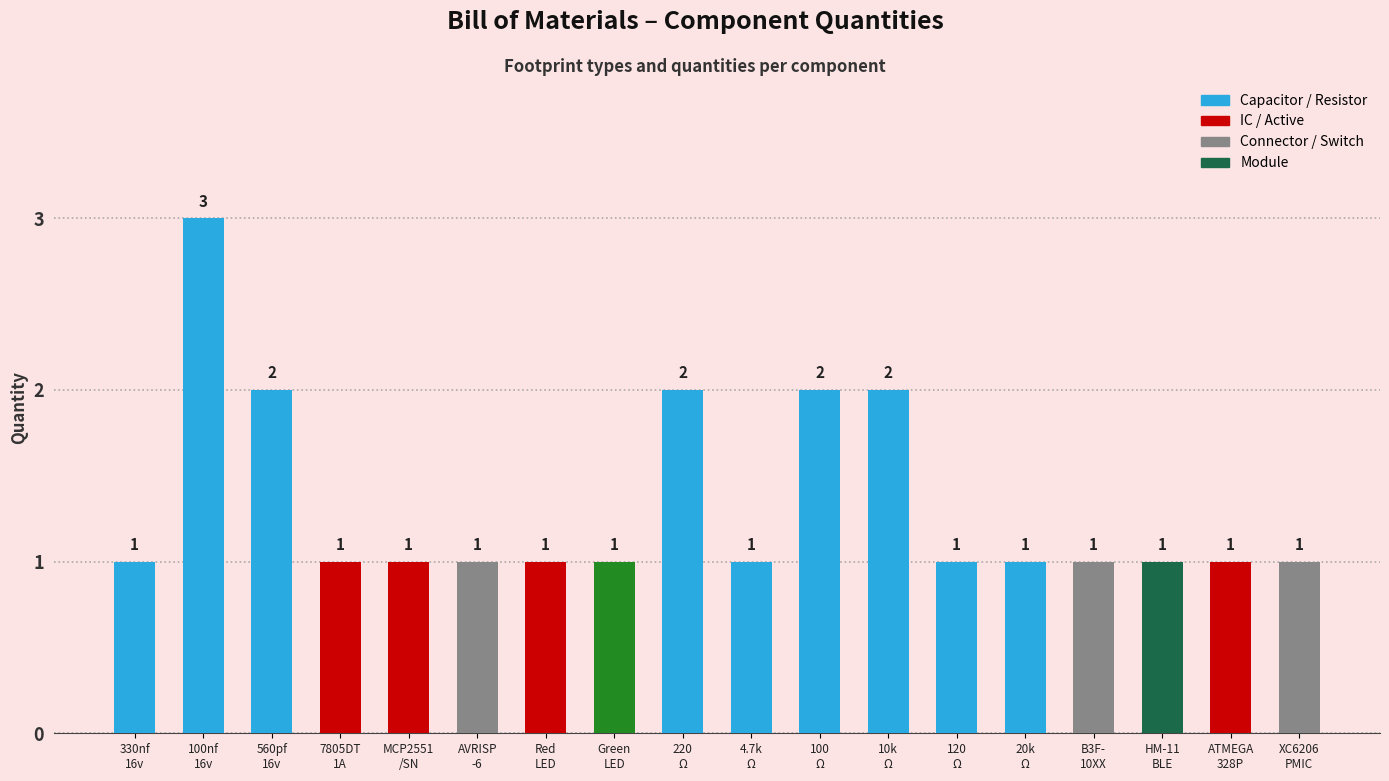

What is the sum of all values?

24